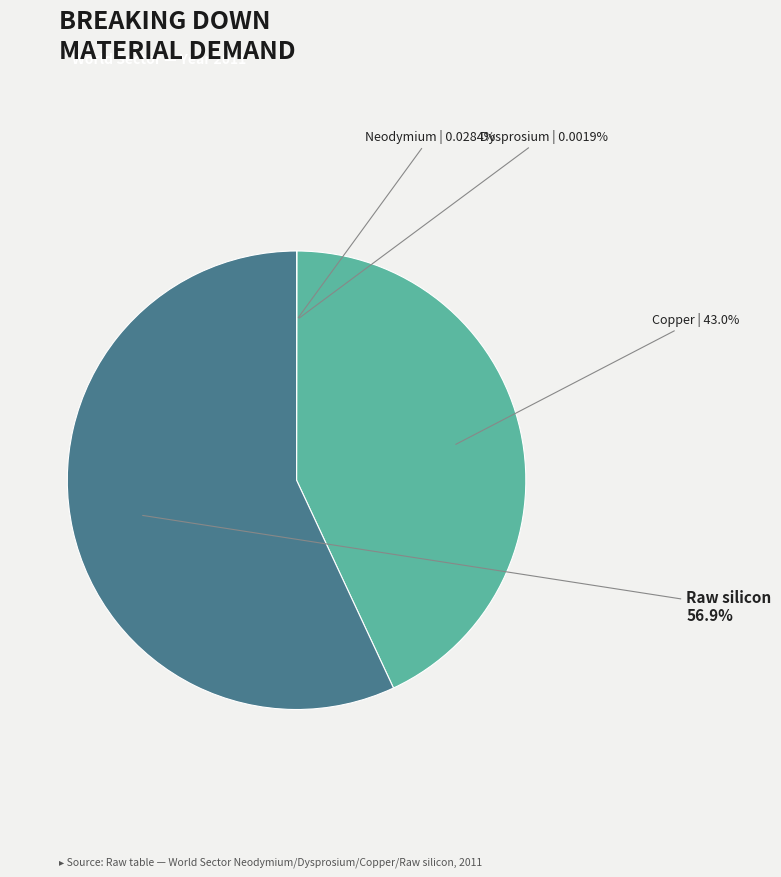

Is there any slice that represents more than half of the pie?

Yes